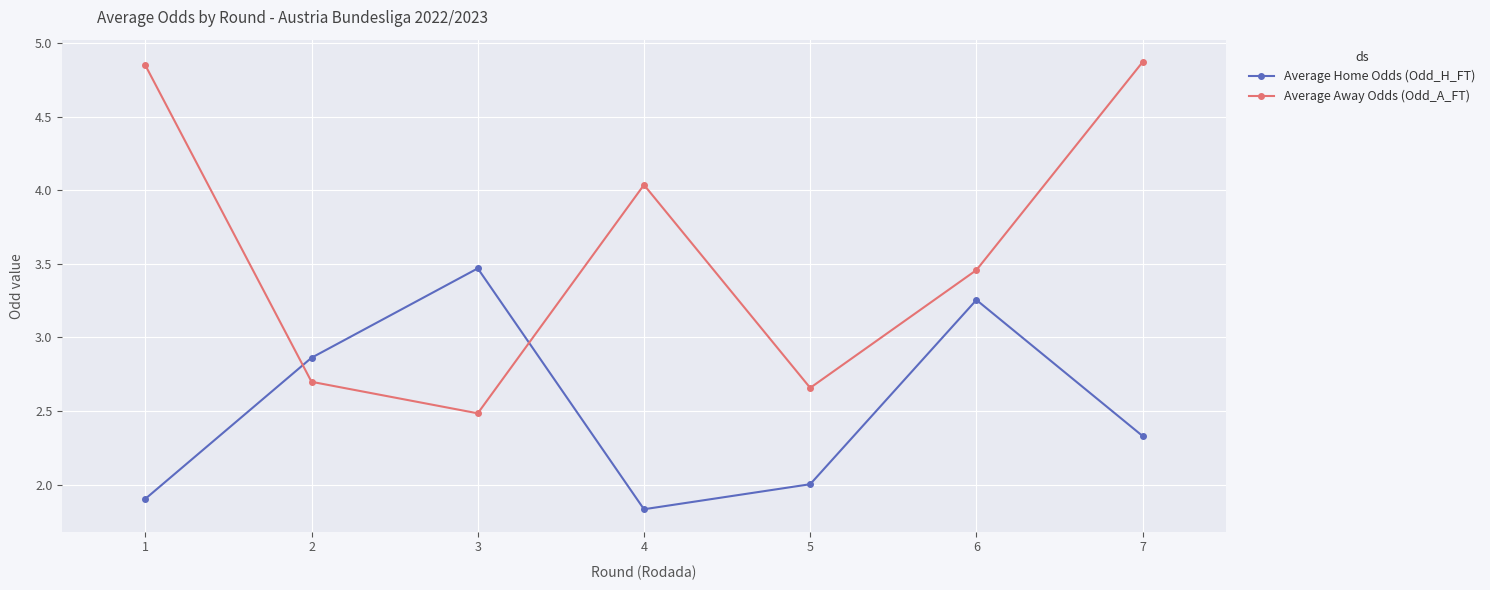

At which label does Average Home Odds (Odd_H_FT) first exceed 2?

2